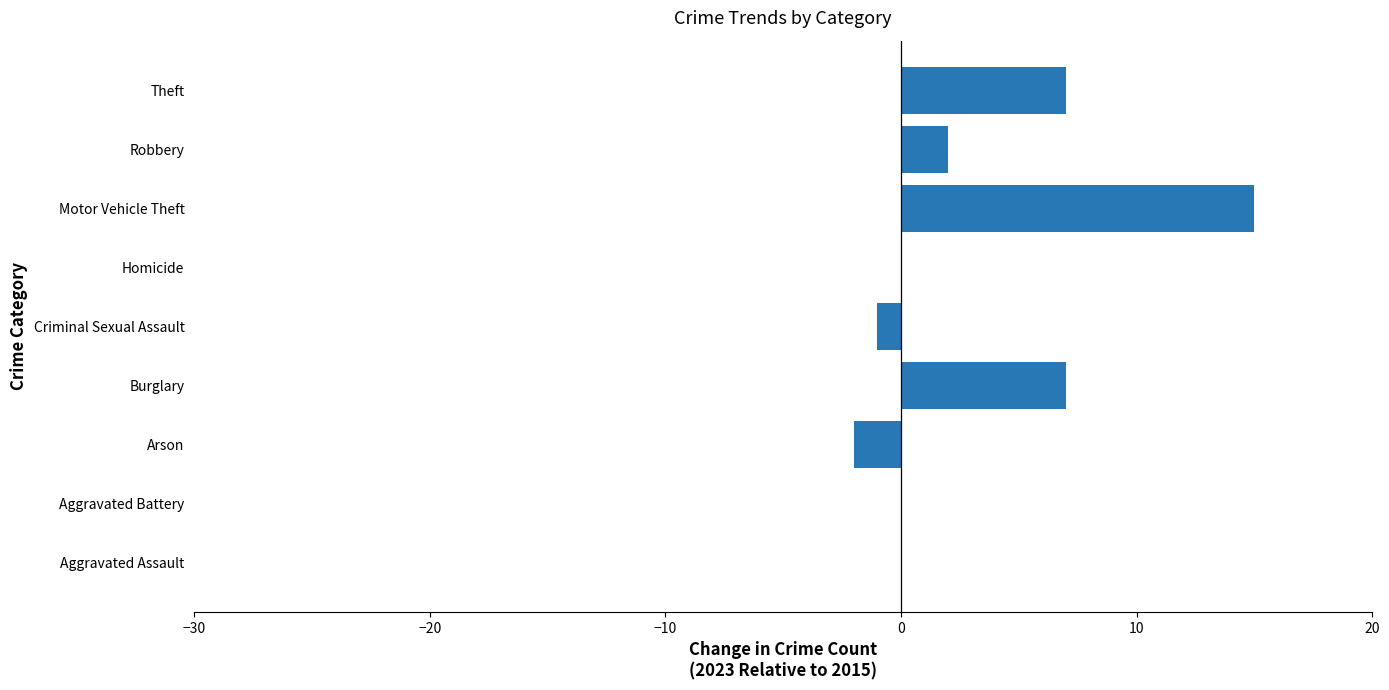

What is the greatest value displayed?

15